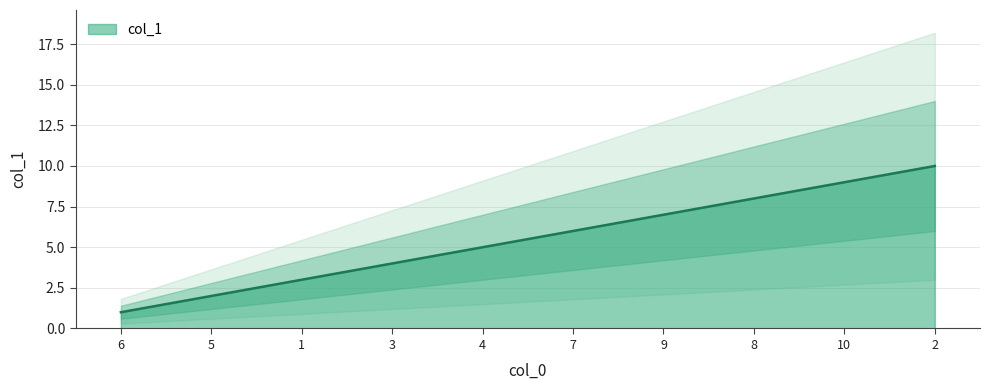

What is the change in value from 8 to 2?

+2